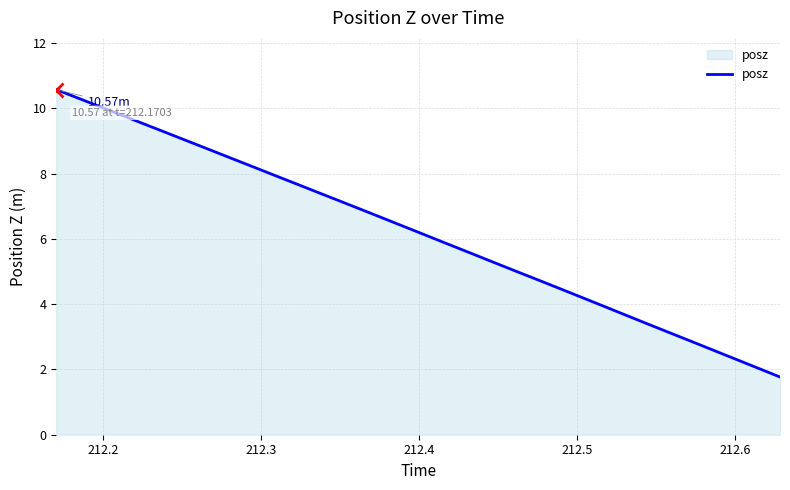

What is the difference between the maximum and minimum values?

8.8